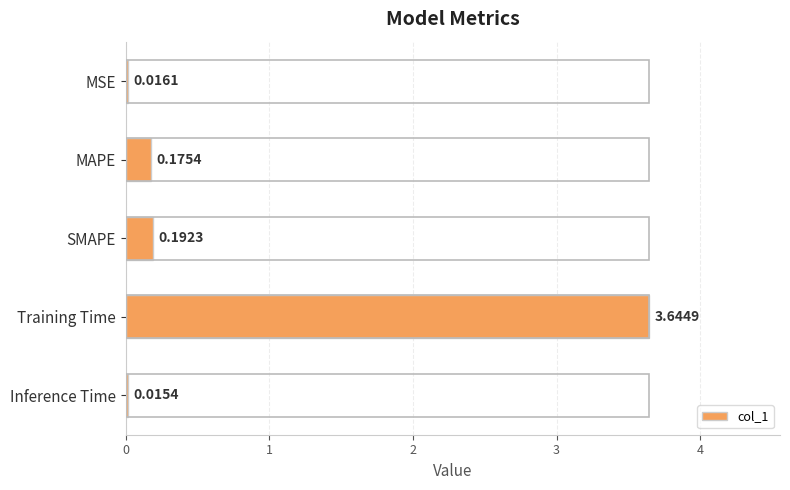

Does the chart contain any negative values?

No